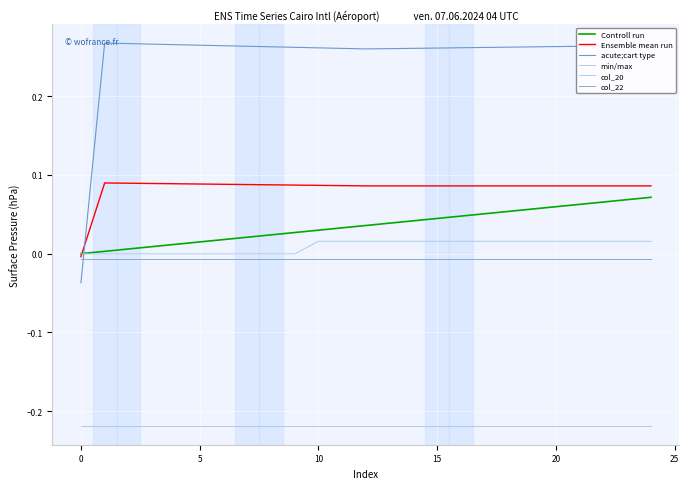

How many distinct data groups are displayed?

6